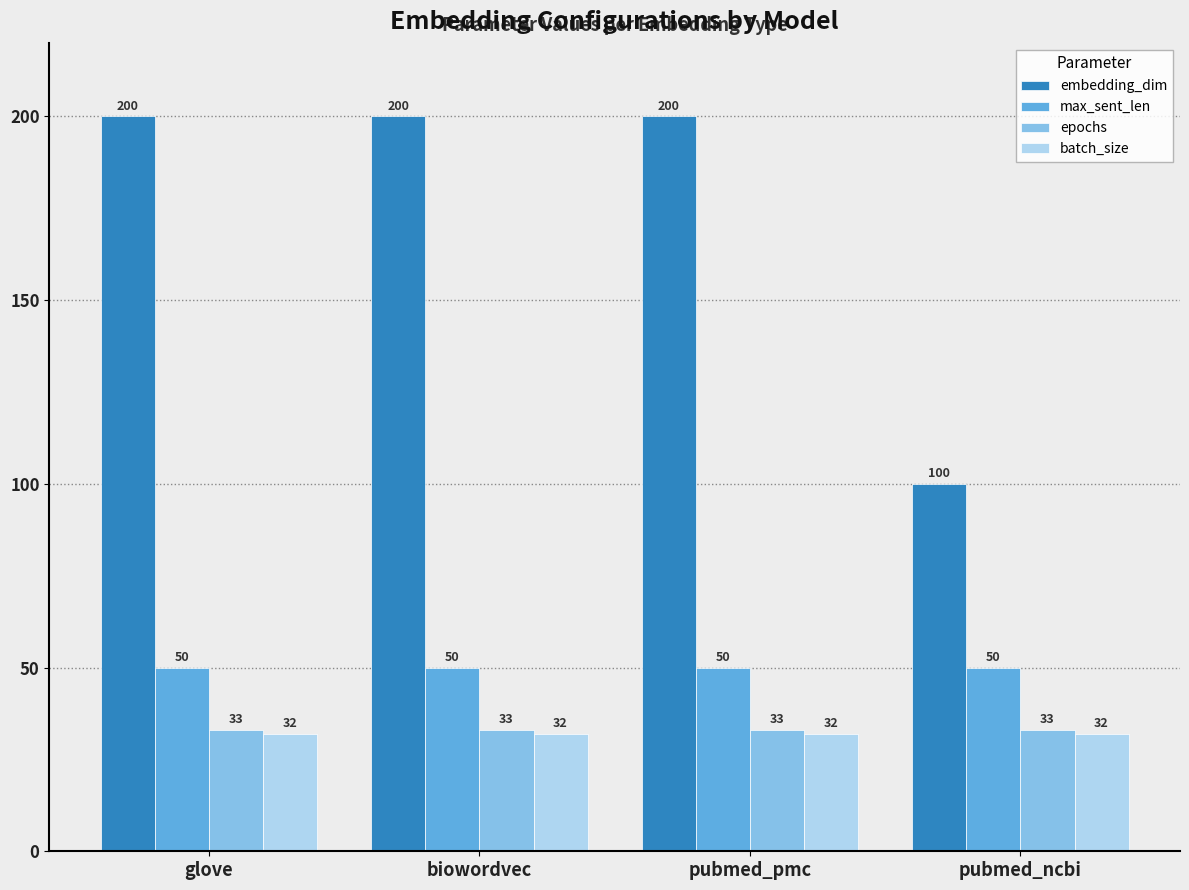

Which series has the widest spread of values?

embedding_dim